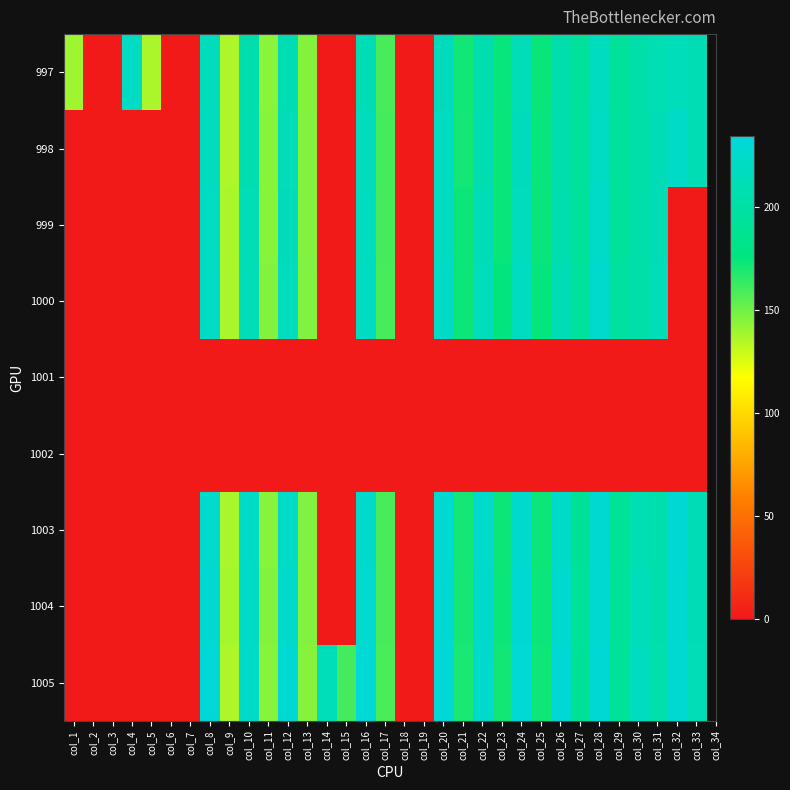

Which series has the widest spread of values?

1005